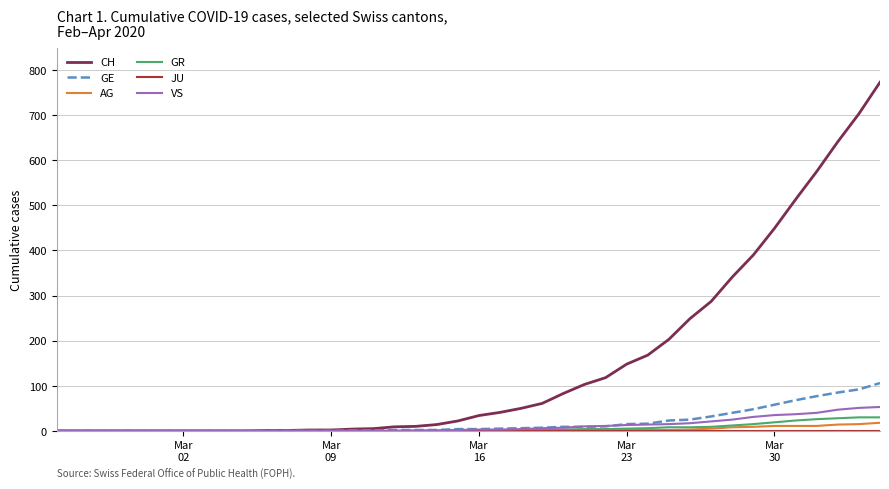

What is the difference between the second highest and minimum values in the CH series?

703